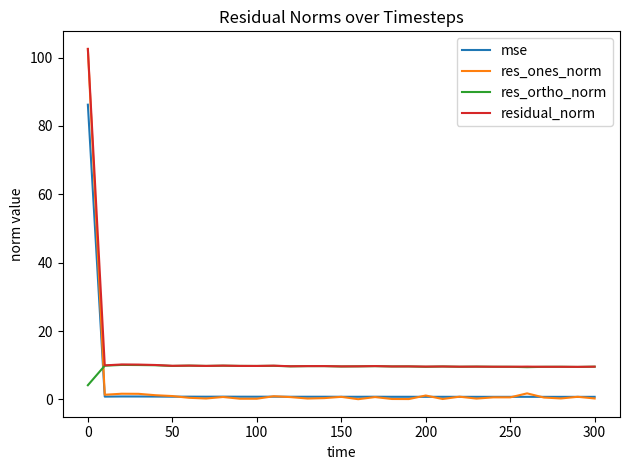

What is the maximum value for res_ones_norm?

102.5